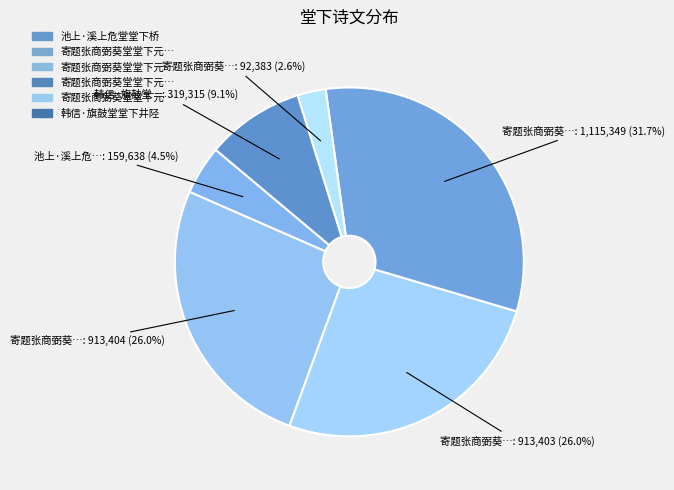

How many slices are in this pie chart?

6